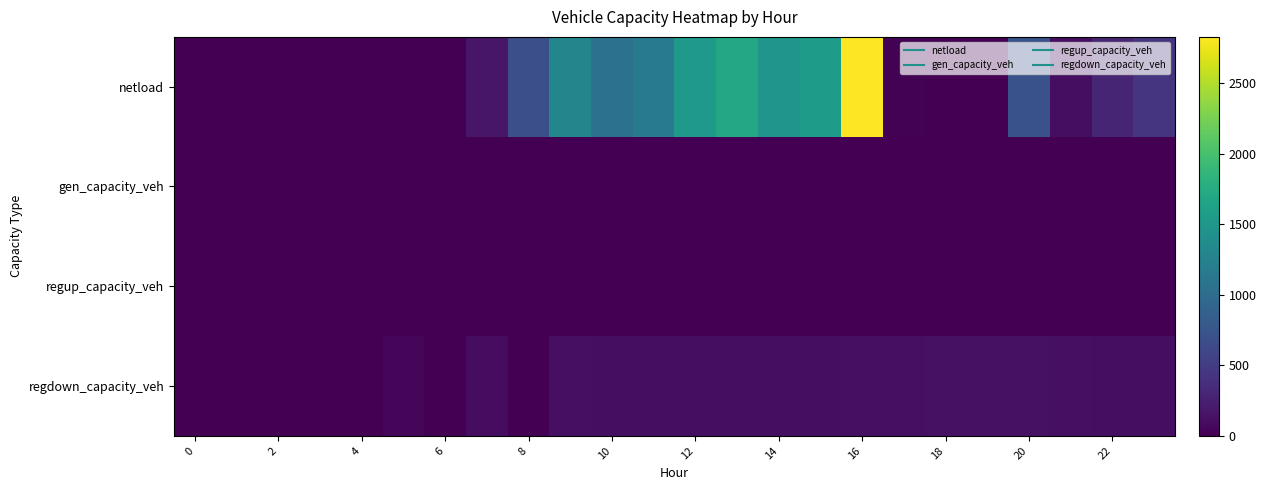

Reading left to right, what are all the values shown in this chart?

netload: 0.0	0.0	0.0	0.0	0.0	0.0	0.0	169.8	689.7	1296.8	1056.0	1153.8	1528.6	1703.9	1471.4	1562.7	2826.1	19.6	0.0	0.0	710.5	104.6	295.0	439.5
gen_capacity_veh: 0.0	0.0	0.0	0.0	0.0	0.0	0.0	0.0	0.0	0.0	0.0	0.0	0.0	0.0	0.0	0.0	0.0	0.0	0.0	0.0	0.0	0.0	0.0	0.0
regup_capacity_veh: 0.0	0.0	0.0	0.0	0.0	0.0	0.0	0.0	0.0	0.0	0.0	0.0	0.0	0.0	0.0	0.0	0.0	0.0	0.0	0.0	0.0	0.0	0.0	0.0
regdown_capacity_veh: 0.0	0.0	0.0	0.0	0.0	50.4	0.0	92.0	0.0	111.1	109.0	106.8	105.9	105.6	106.6	110.1	113.9	118.9	127.4	128.3	123.8	116.7	108.6	102.6